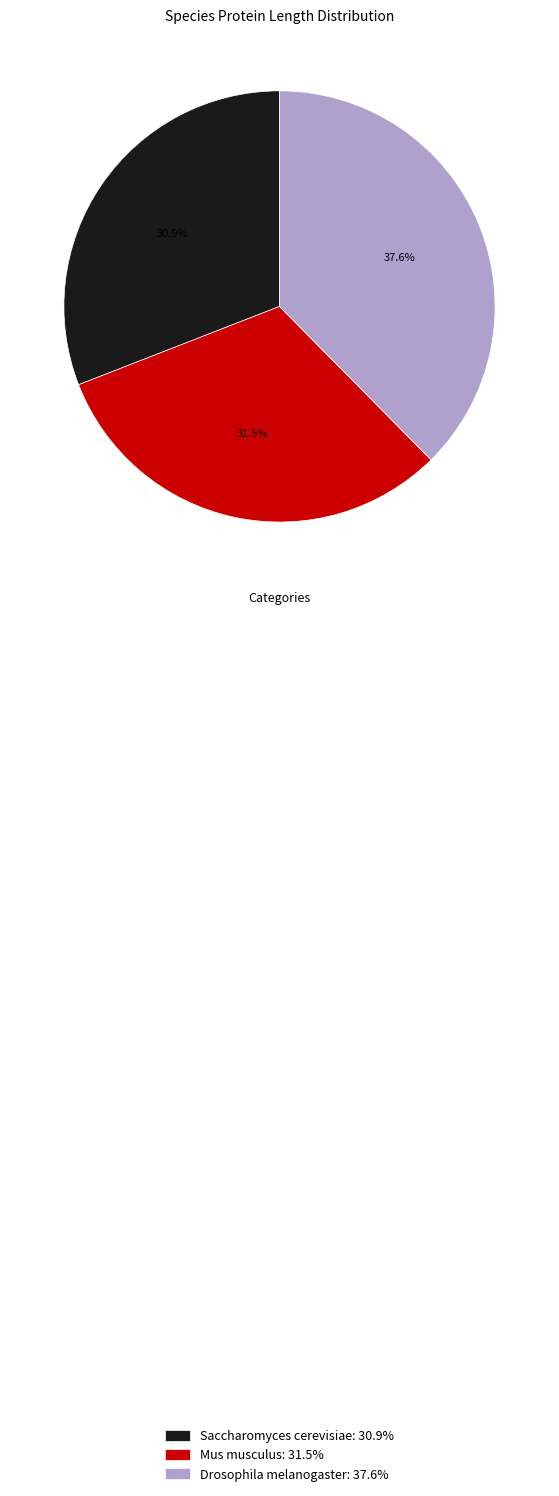

How many slices are in this pie chart?

3